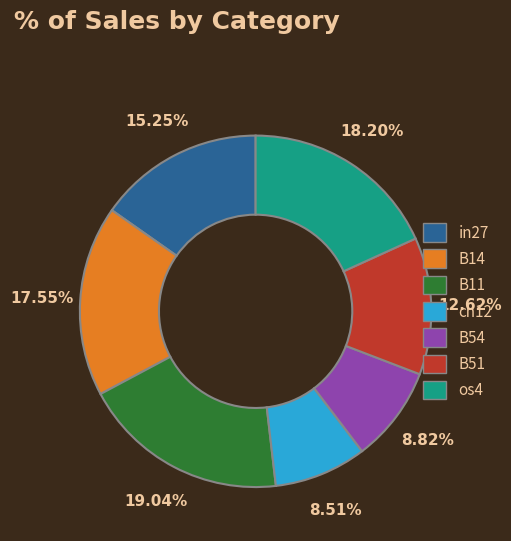

Is there any slice that represents more than half of the pie?

No